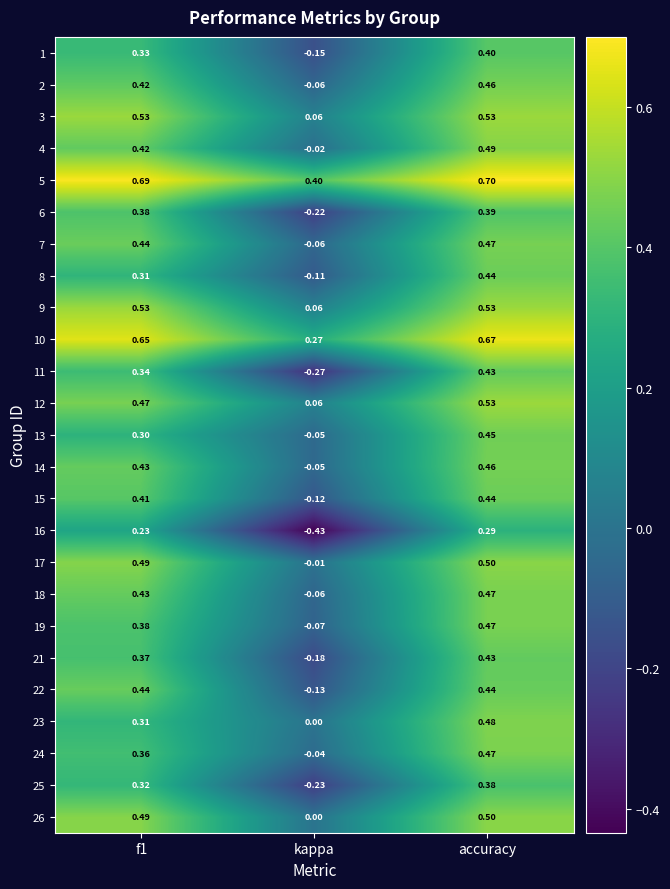

Where is 8 nearest to the value 0?

kappa